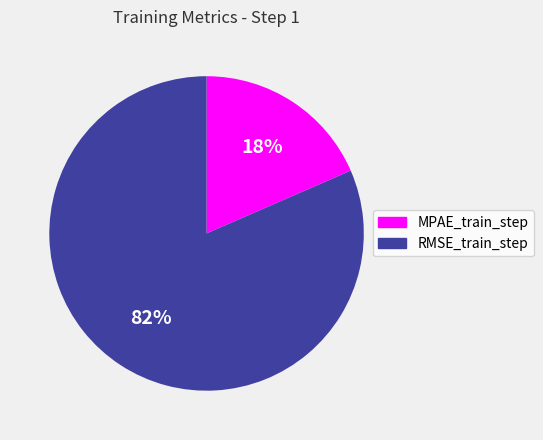

To the nearest percent, what percentage of the pie is MPAE_train_step?

18%